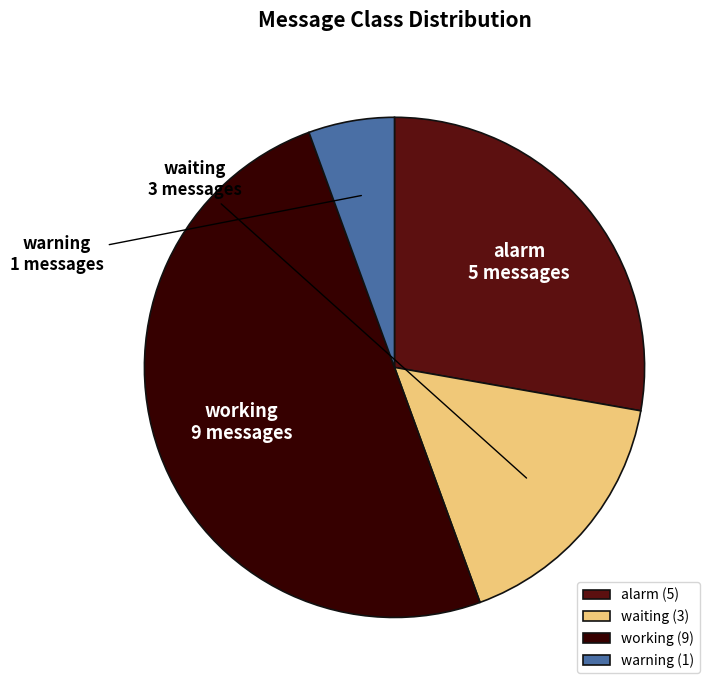

Combined, do waiting and working account for over 50%?

Yes